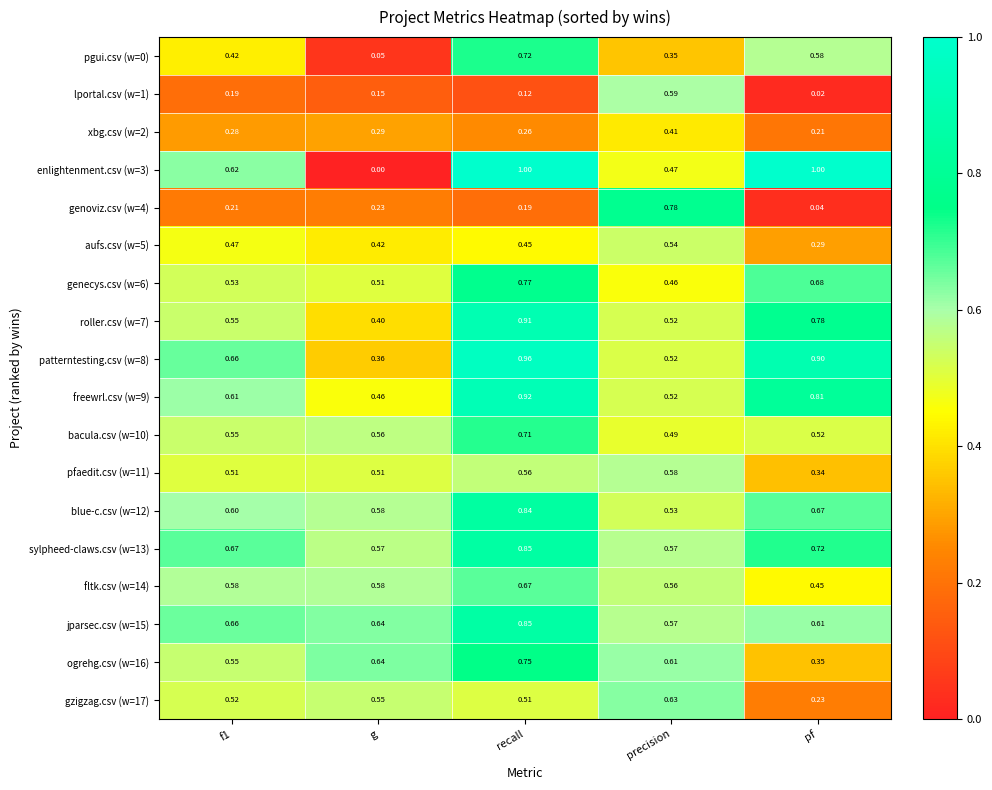

At which category does the chart reach its minimum across all series?

g